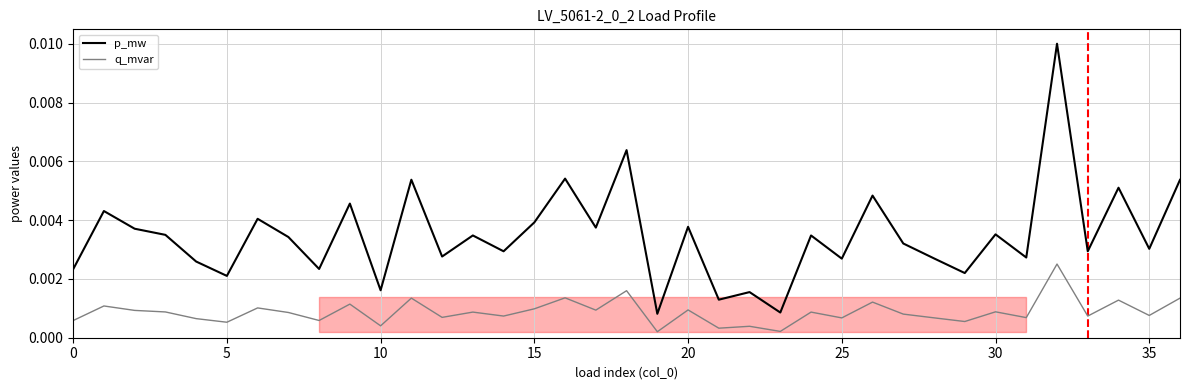

List the series in order of their overall mean, highest first.

p_mw, q_mvar